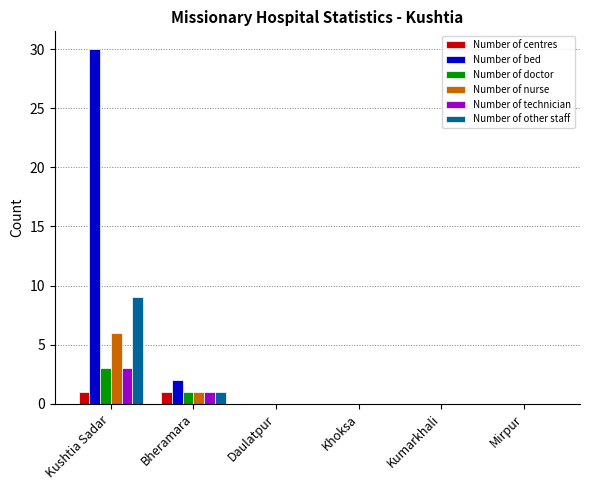

How many distinct data groups are displayed?

6